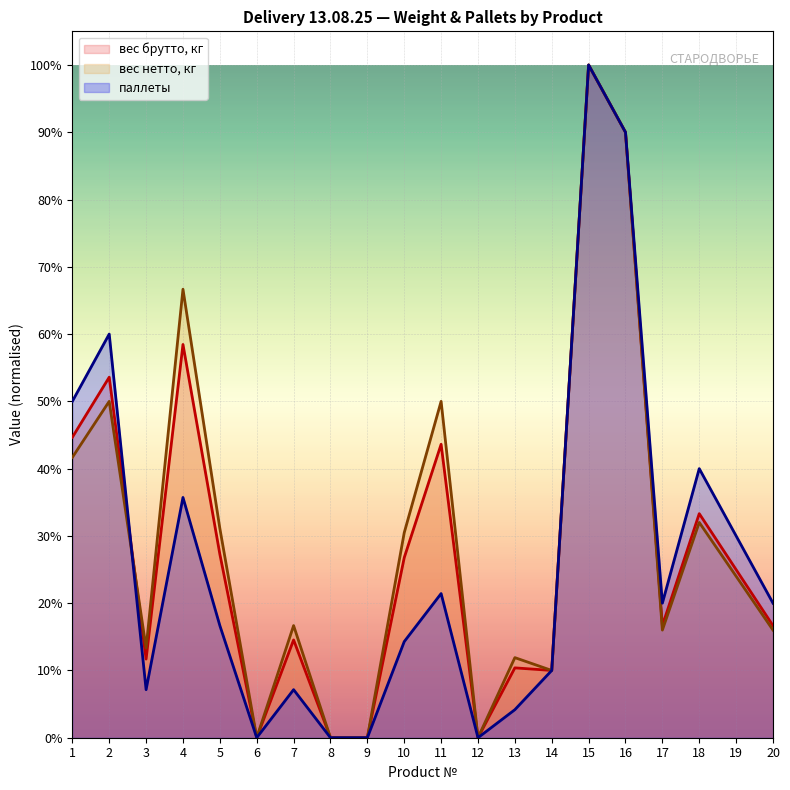

Rank the categories by вес нетто, кг value from lowest to highest.

6, 8, 9, 12, 14, 13, 3, 17, 20, 7, 19, 10, 5, 18, 1, 2, 11, 4, 16, 15